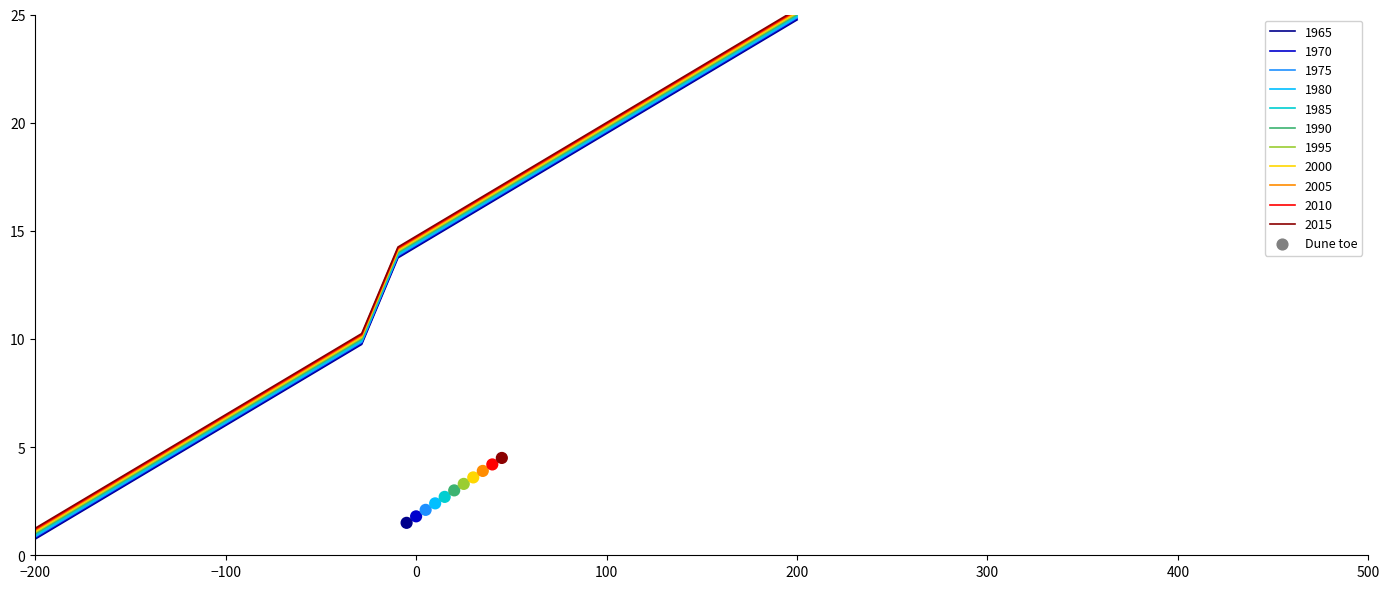

True or false: 2015 and 1985 intersect in this chart.

False